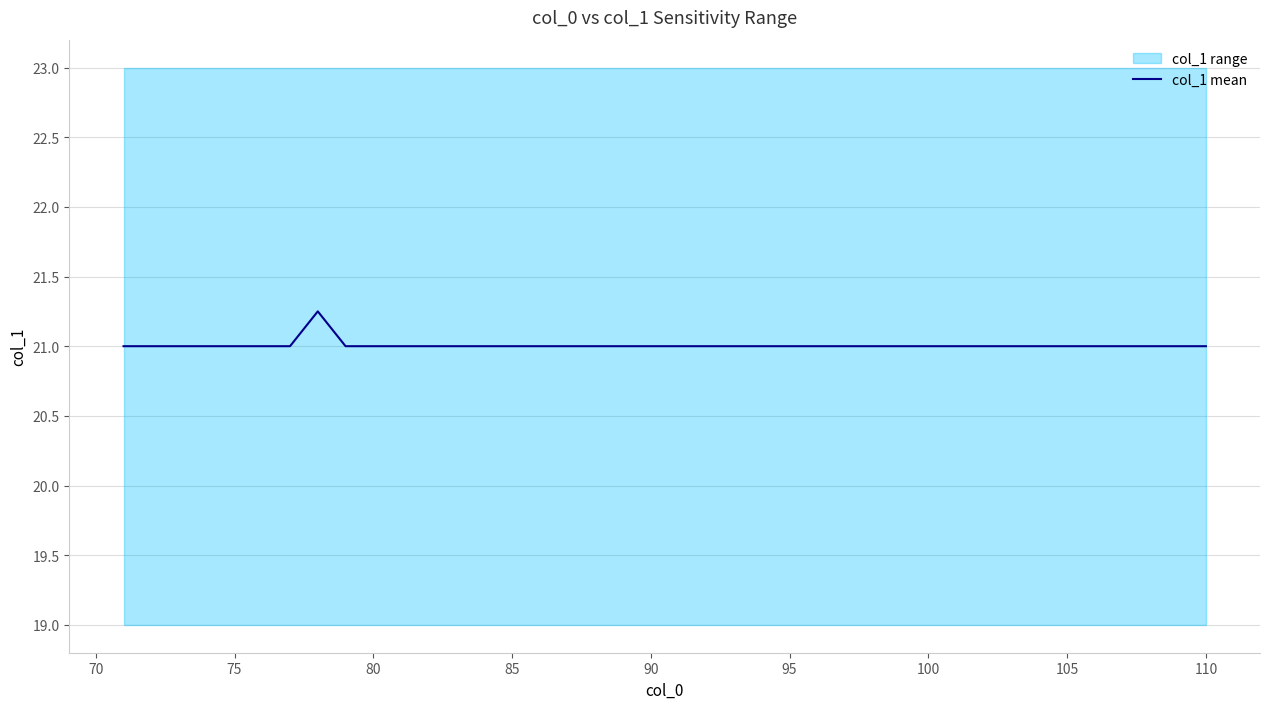

Is it true that the value at 75 is 34.8?

False